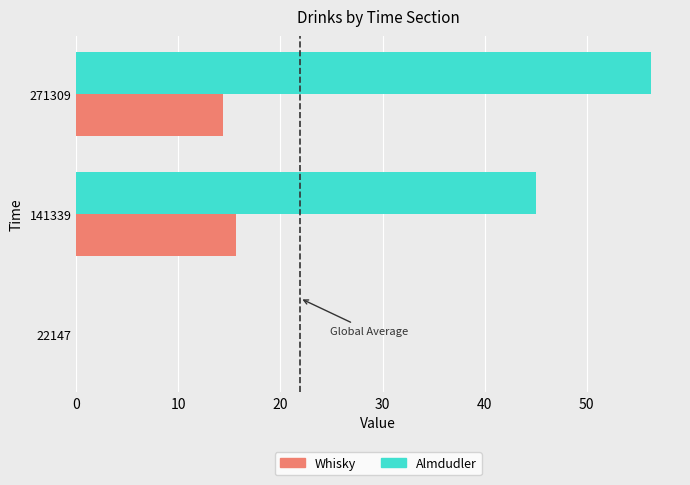

The Almdudler series shows 56.3 at 271309. True or false?

True